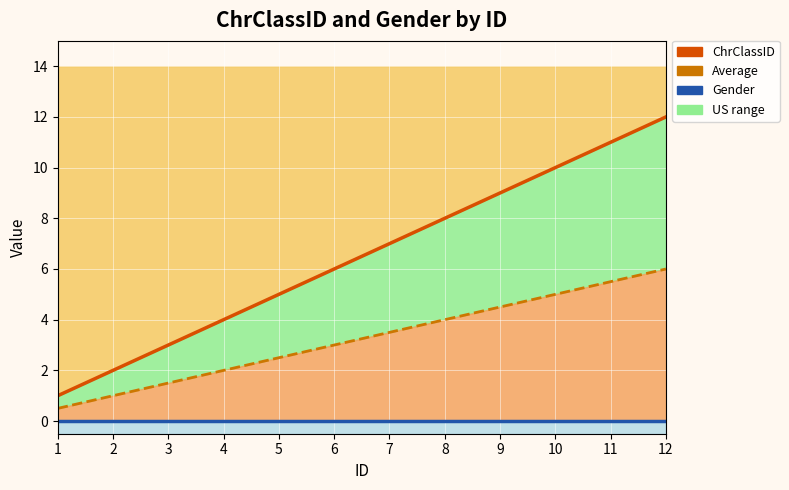

Which series changed the most between 5 and 9?

ChrClassID